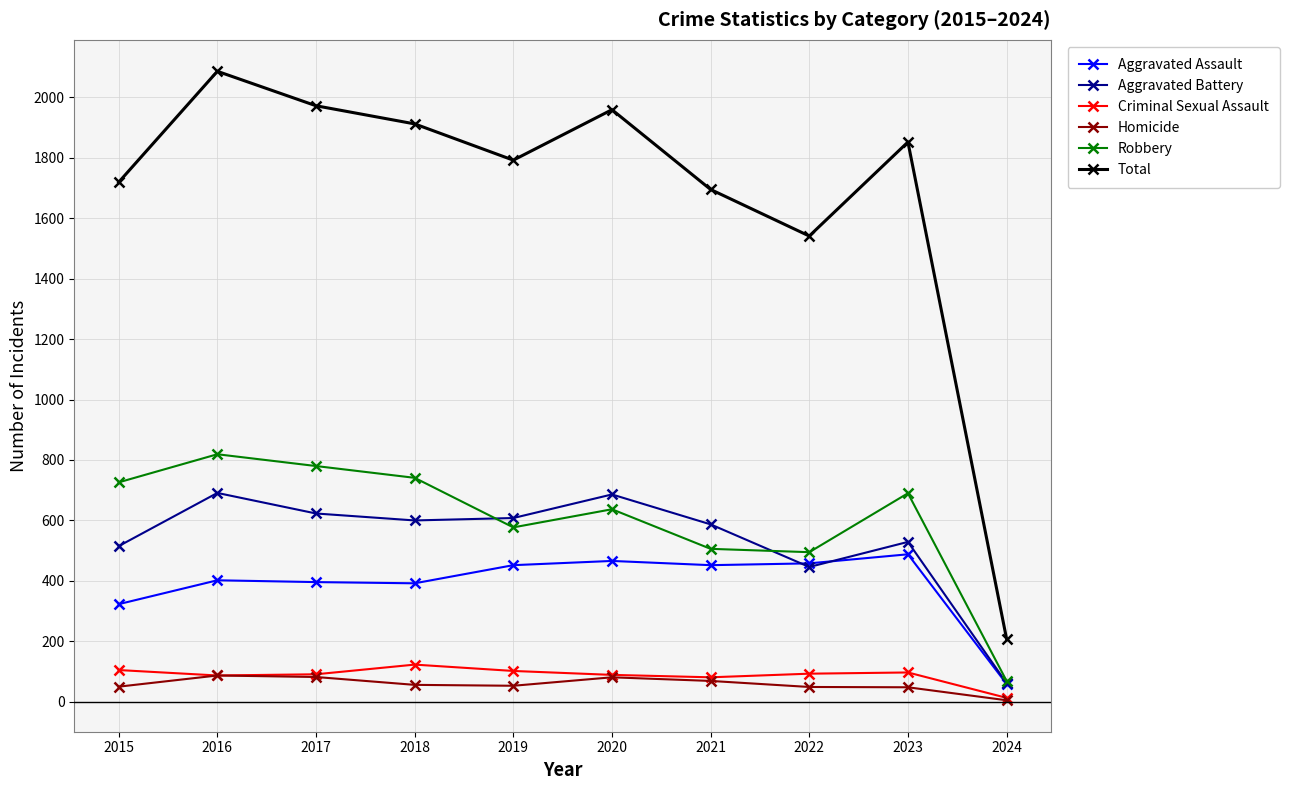

What are all the series names shown in the legend?

Aggravated Assault, Aggravated Battery, Criminal Sexual Assault, Homicide, Robbery, Total